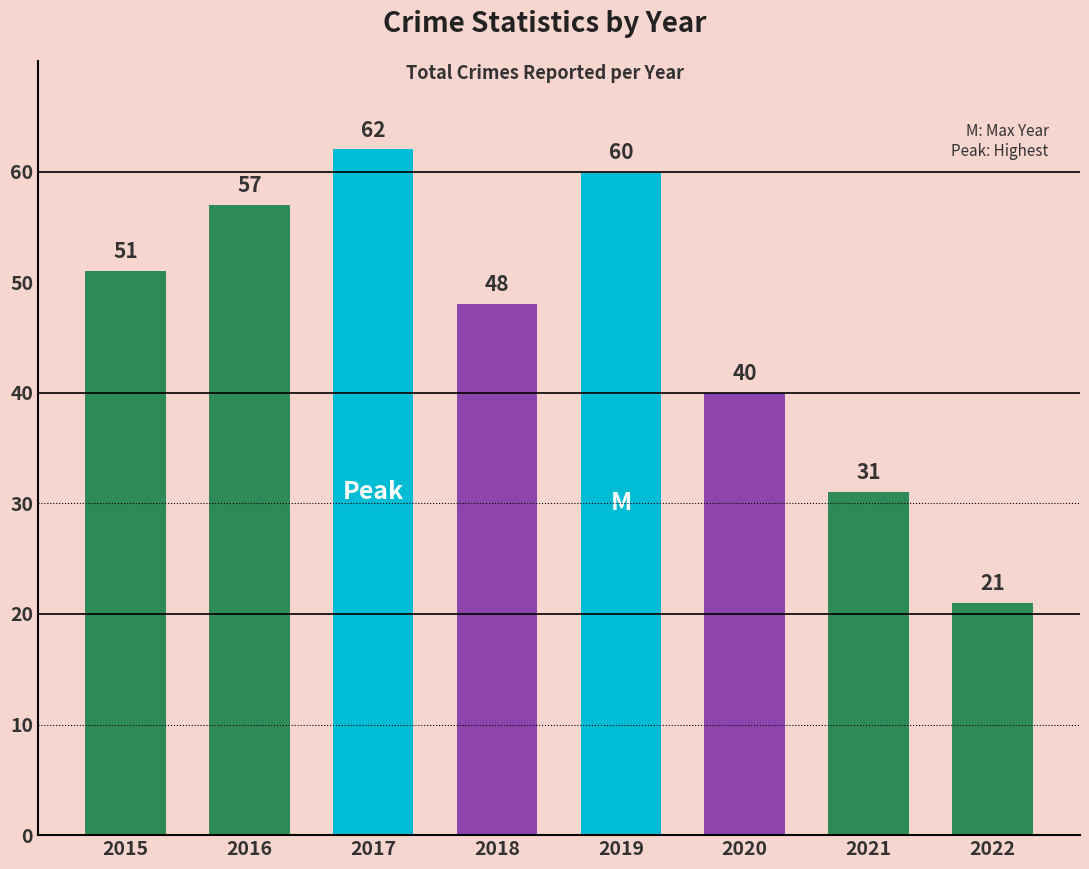

Which has a higher value, 2018 or 2019?

2019